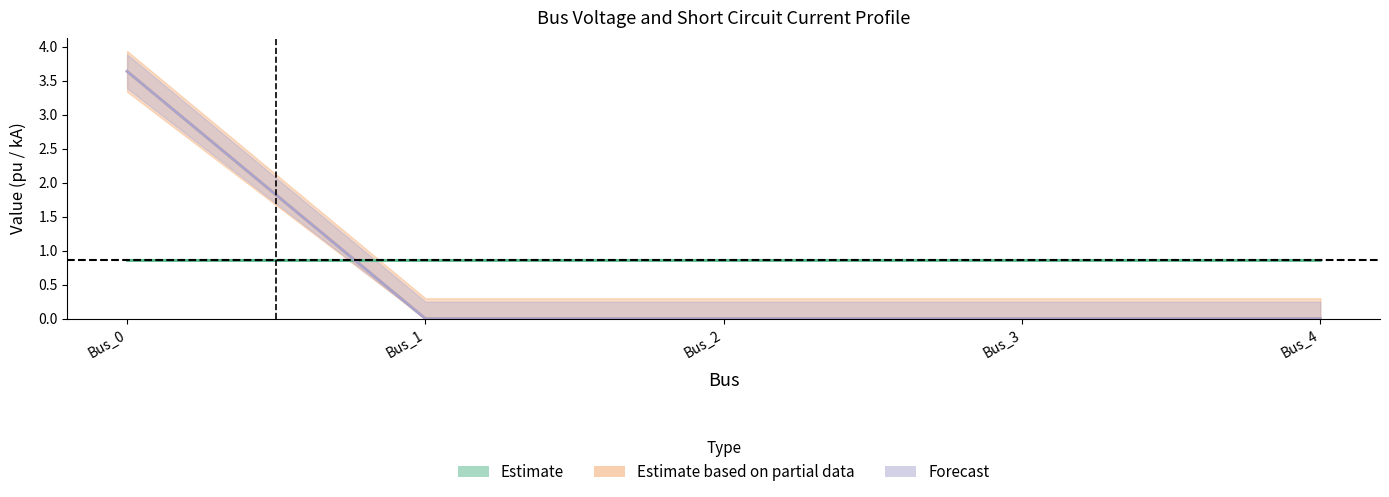

Which label corresponds to the smallest value in the chart?

Bus_1